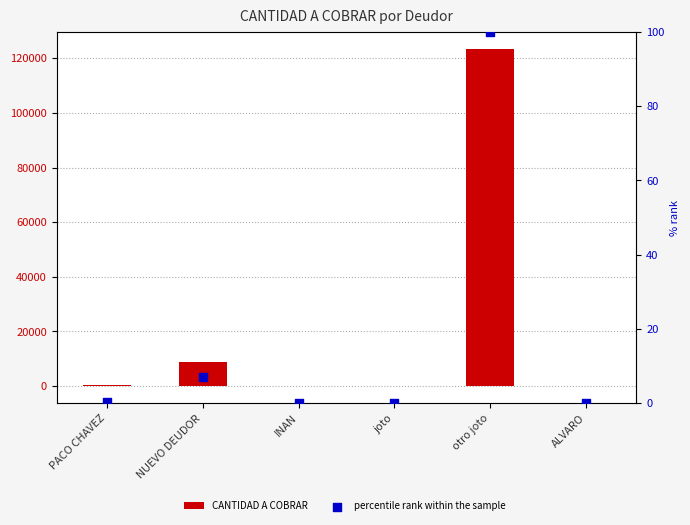

Is the value of percentile rank within the sample at joto greater than the value of CANTIDAD A COBRAR at NUEVO DEUDOR?

No